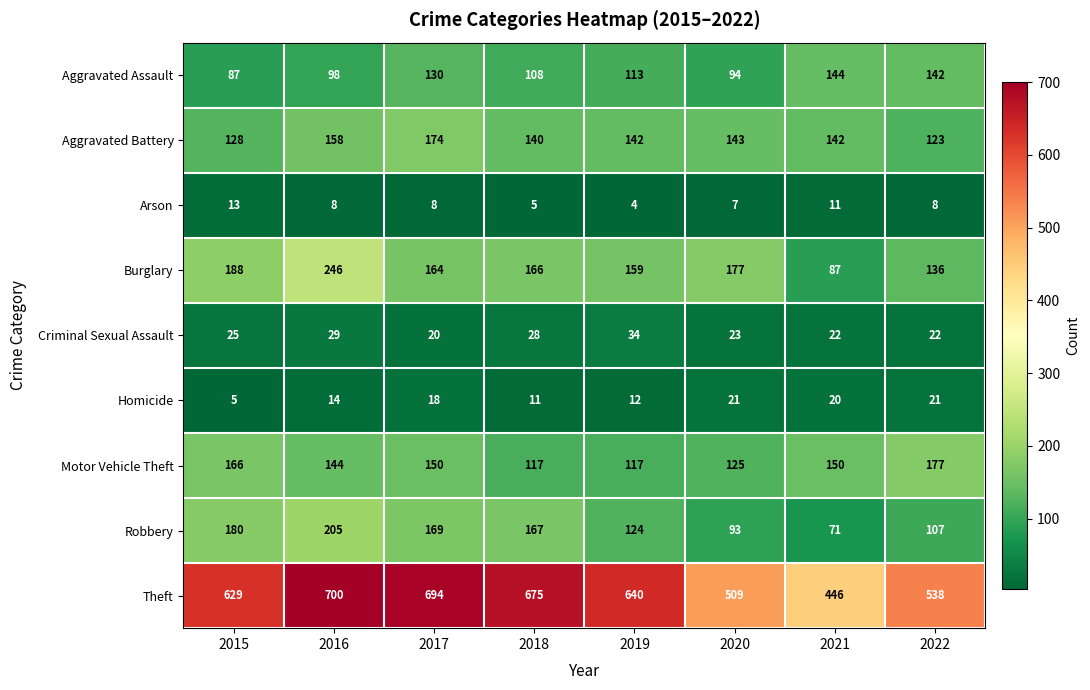

Which label corresponds to the smallest value in the chart?

2019